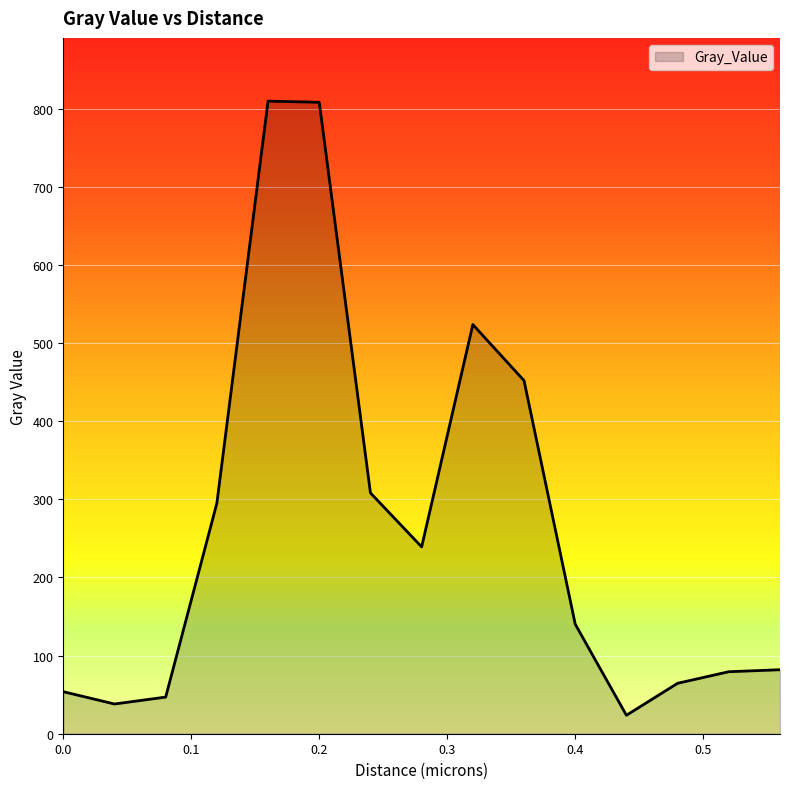

What is the smallest value displayed?

23.6